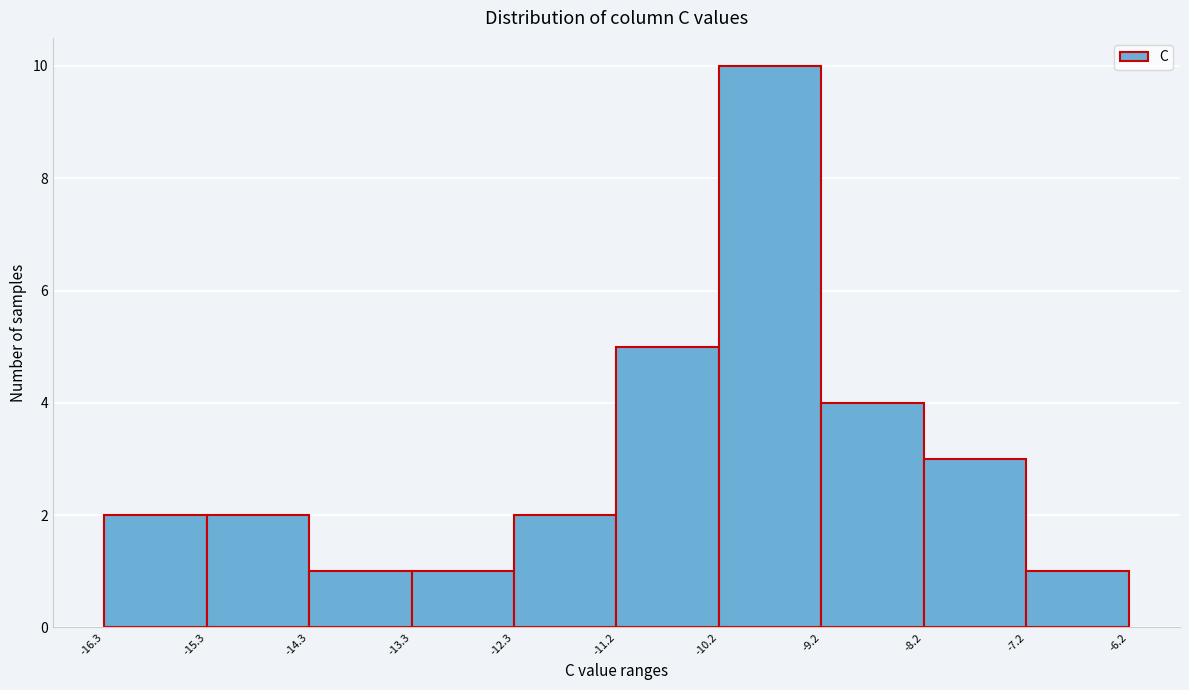

How tall is the bar that spans -14.3 to -13.3 on the x-axis? The values are not printed on the chart, so give them approximately, as read against the axis.

1